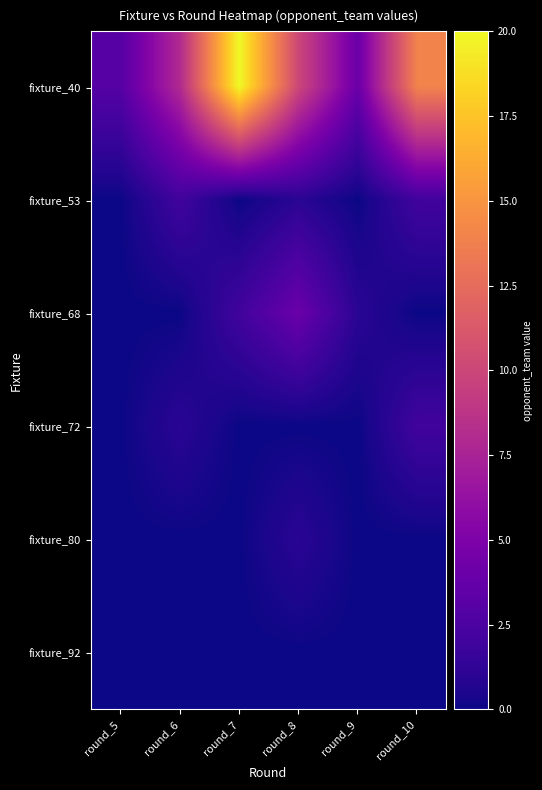

Which has a higher value, round_8 or round_10?

round_10